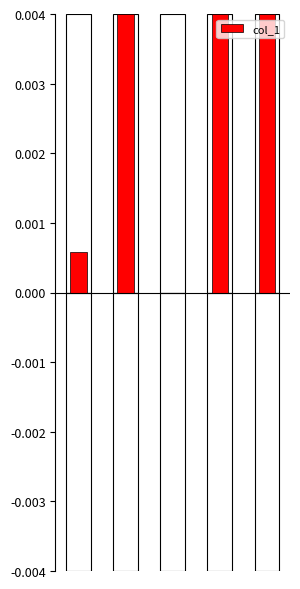

Between 1 and 2, which is larger?

1